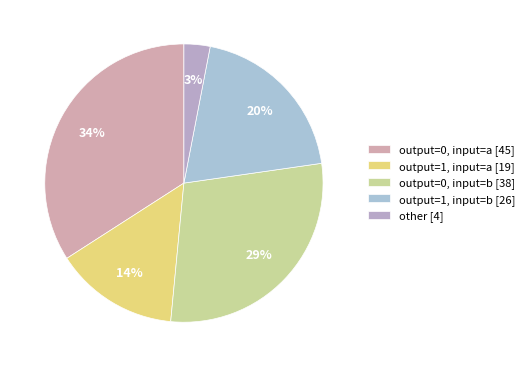

What is the smallest slice in the pie chart?

other [4]